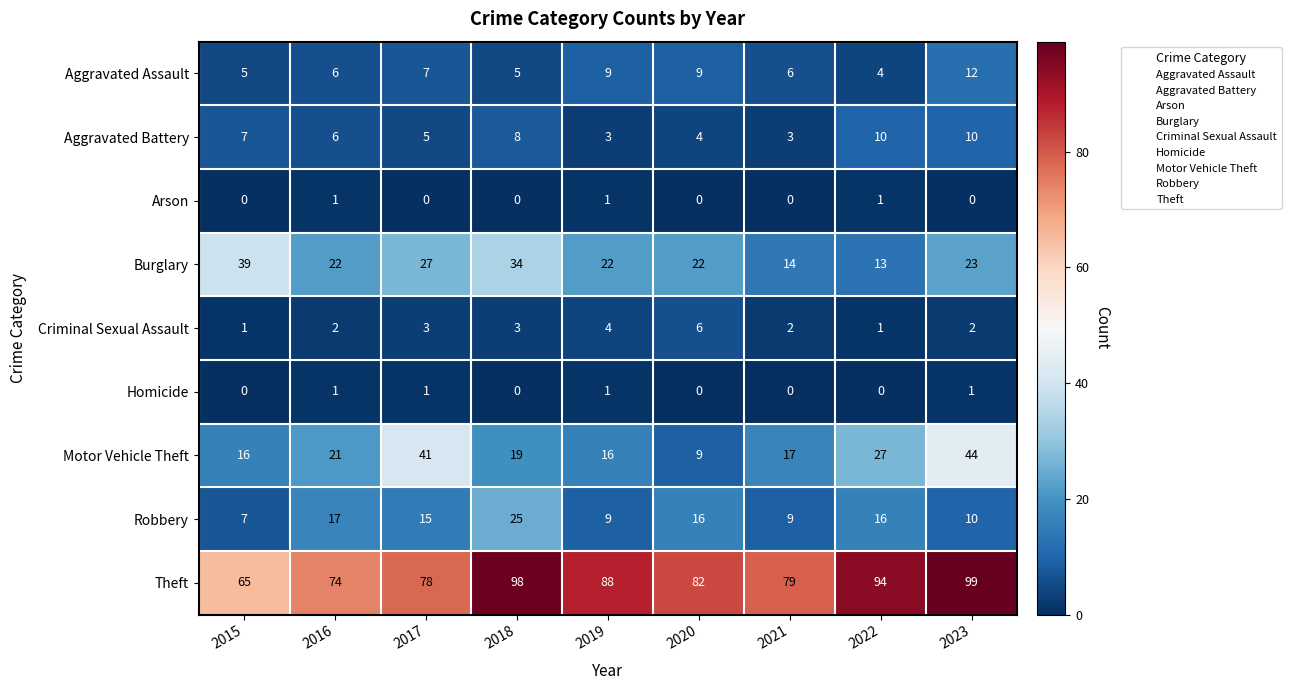

Which series has the largest total across all categories?

Theft